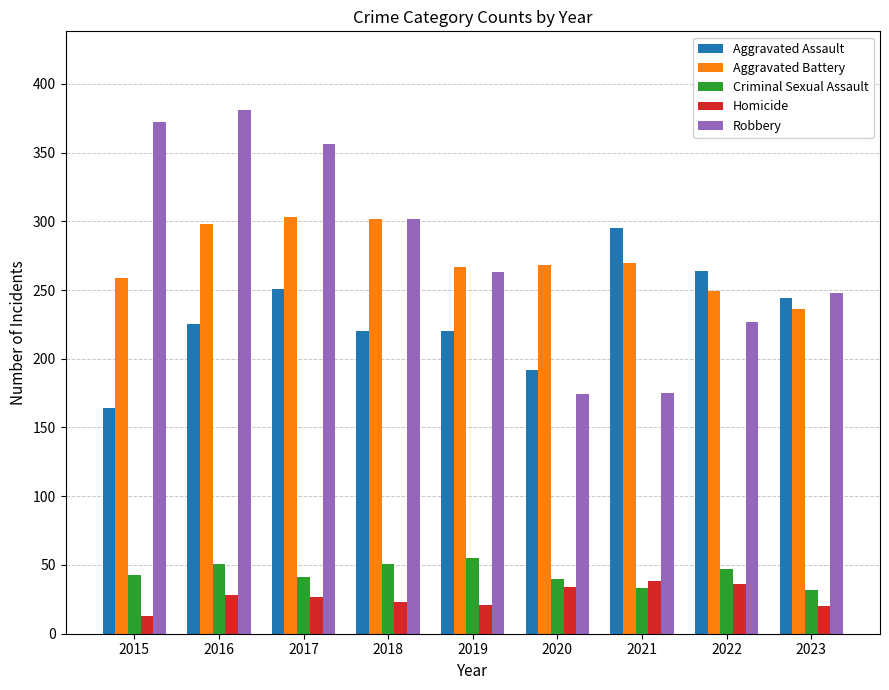

Which series has the largest range (max minus min)?

Robbery